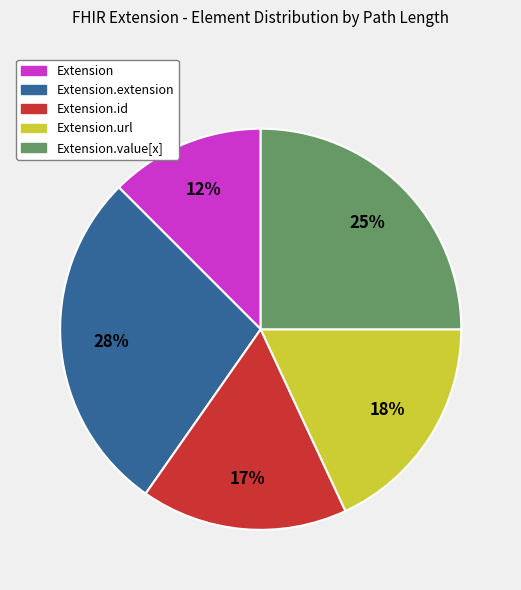

Is there any slice that represents more than half of the pie?

No